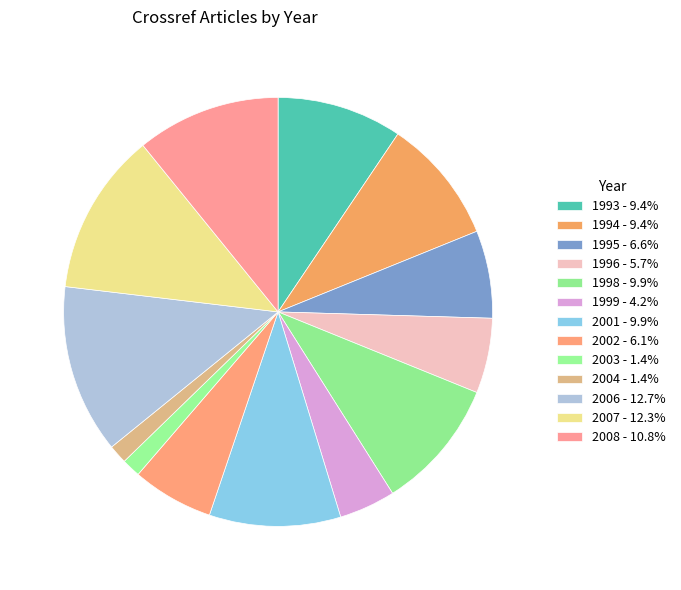

Rank the categories by value from highest to lowest.

2006, 2007, 2008, 1998, 2001, 1993, 1994, 1995, 2002, 1996, 1999, 2003, 2004